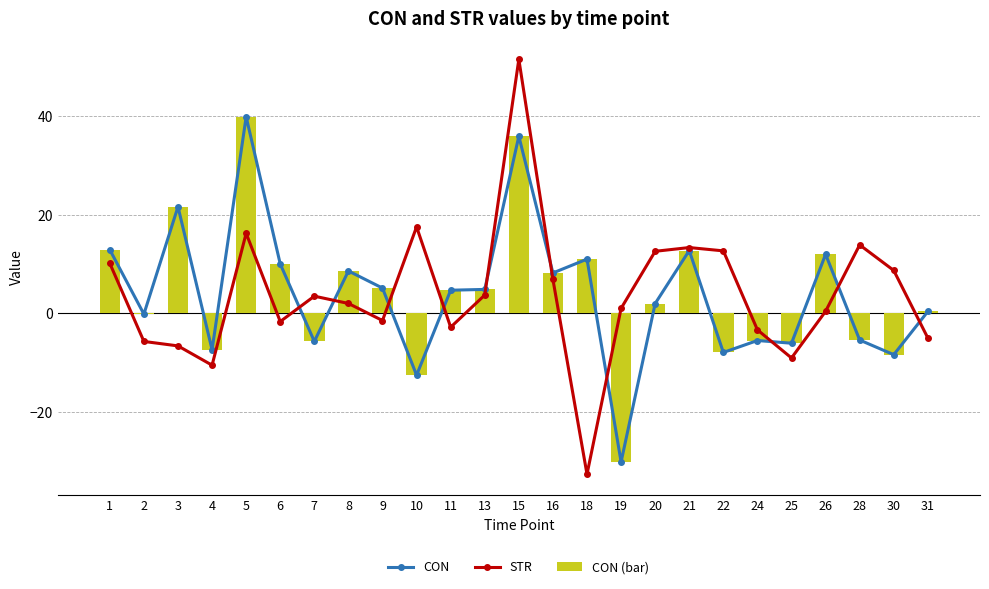

How many data points does each series have?

25